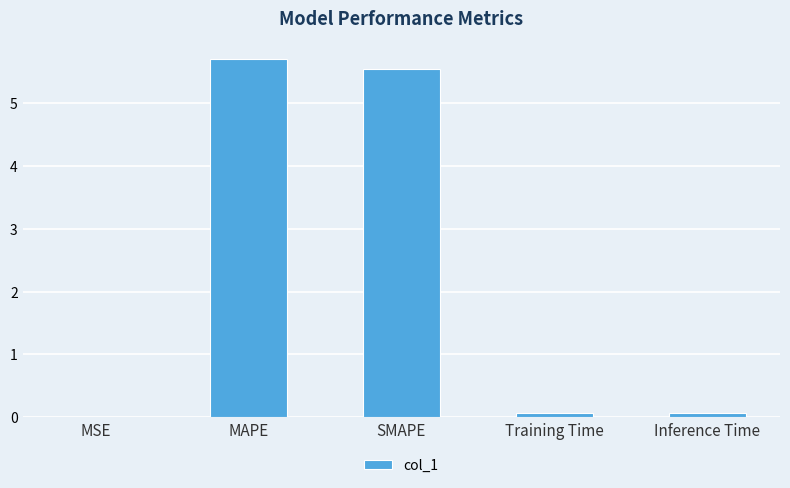

What is the ratio of the value at MAPE to the value at SMAPE?

1.0